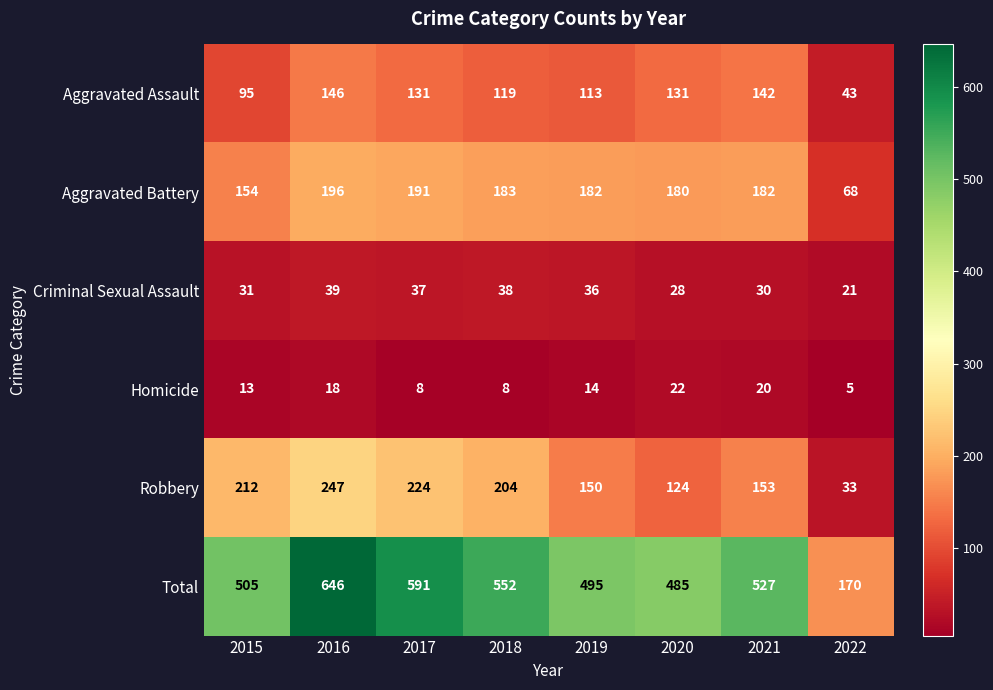

The value of Aggravated Assault at 2016 is 205. True or false?

False